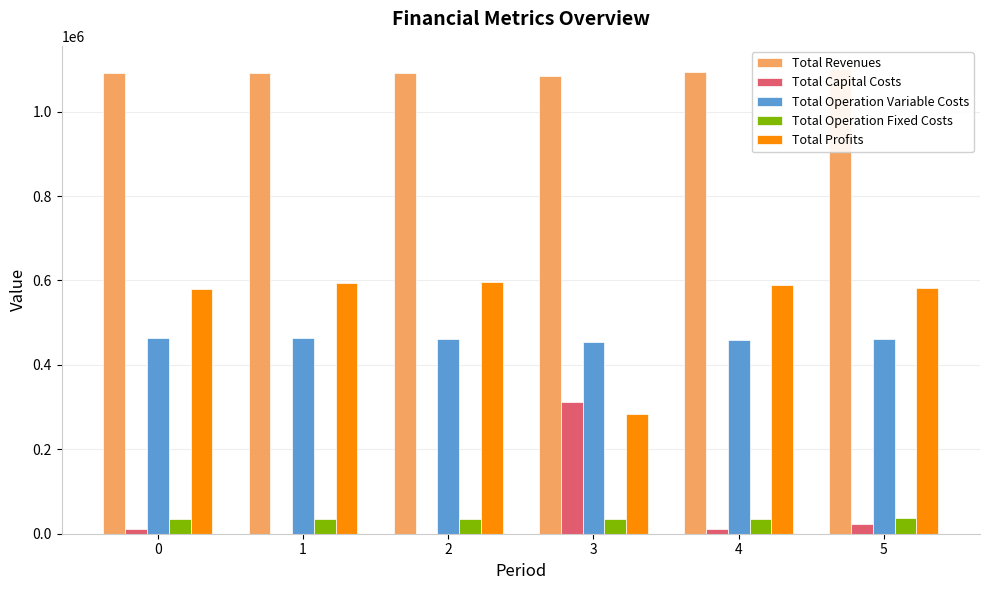

At which category is the sum across all series the highest?

5